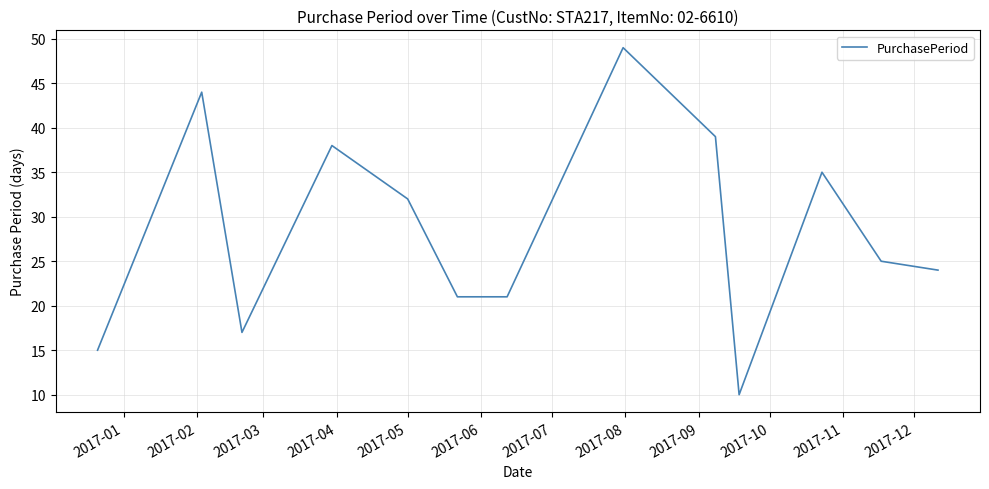

What is the difference between the maximum and minimum values?

39